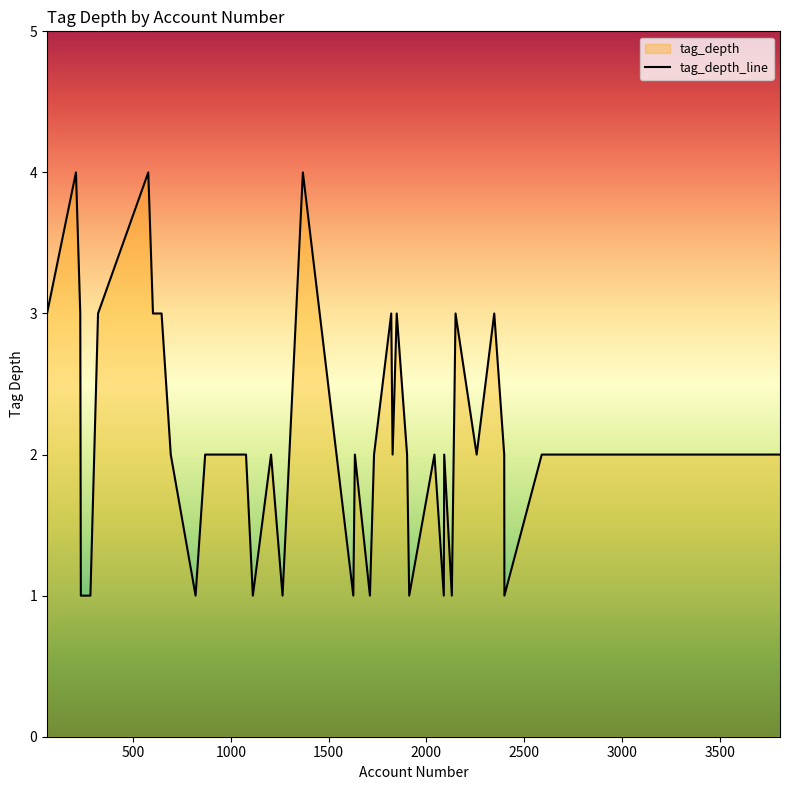

What is the maximum value shown in the chart?

4